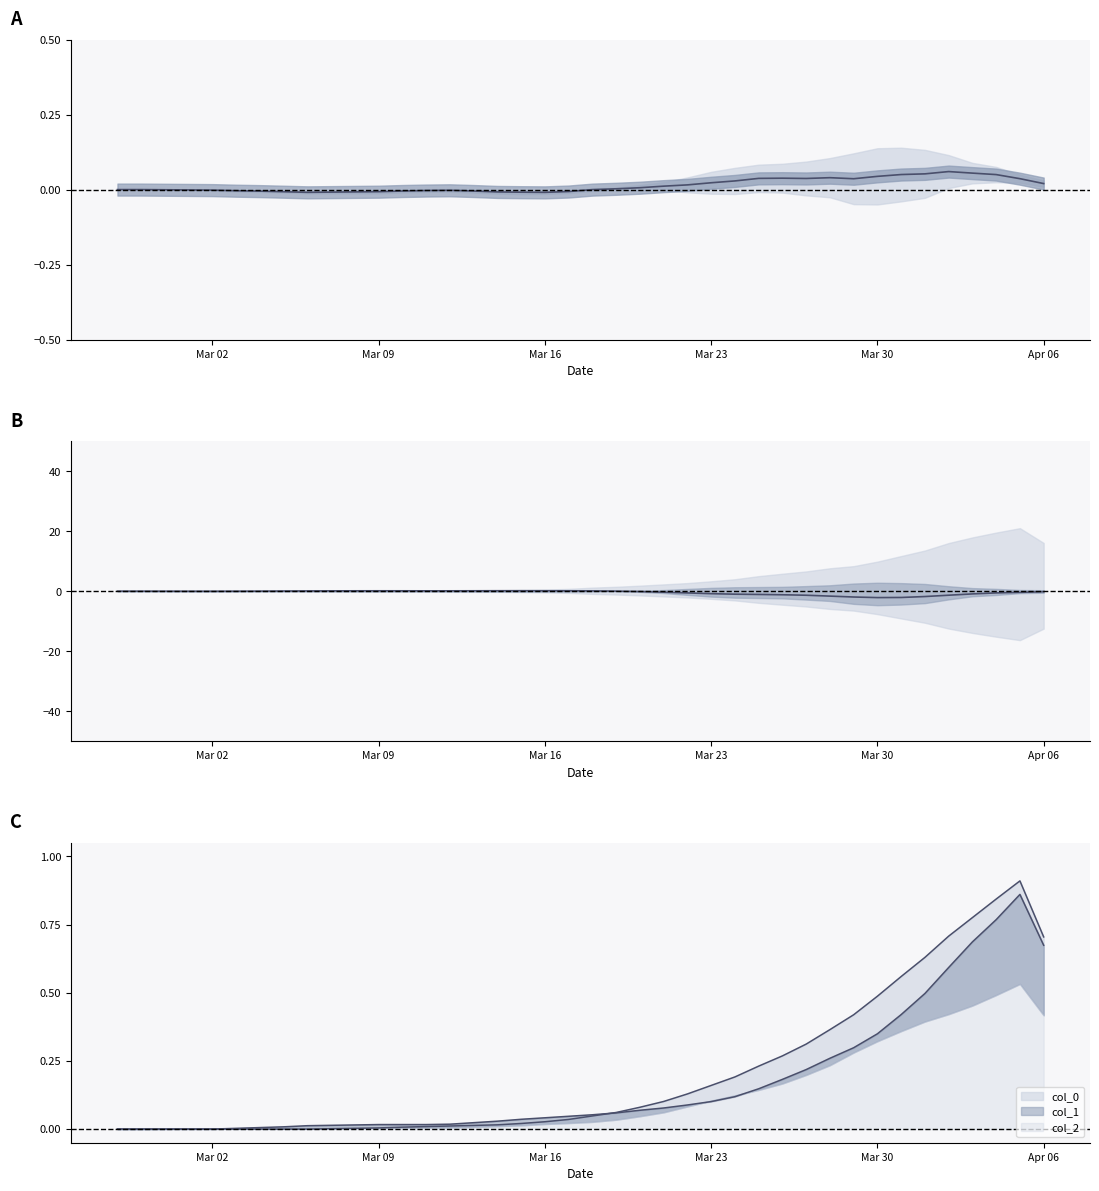

What is the value of the mean difference point at the 36th from the left?

0.1